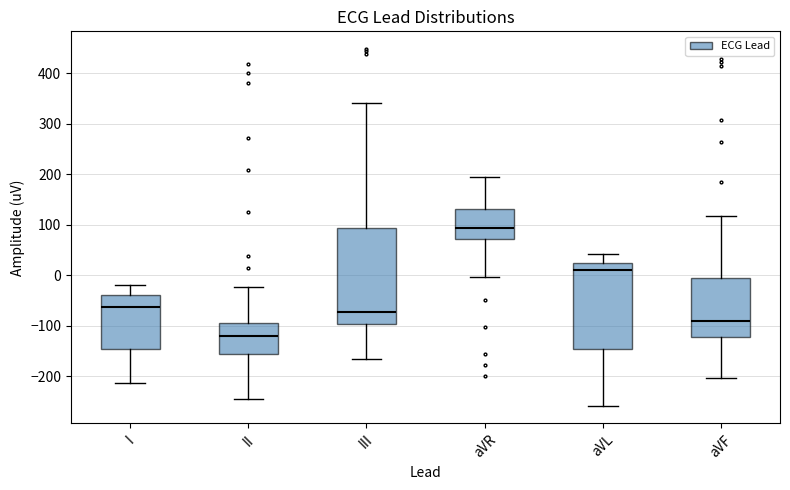

Which box is the tallest, from its lower edge to its upper edge?

III